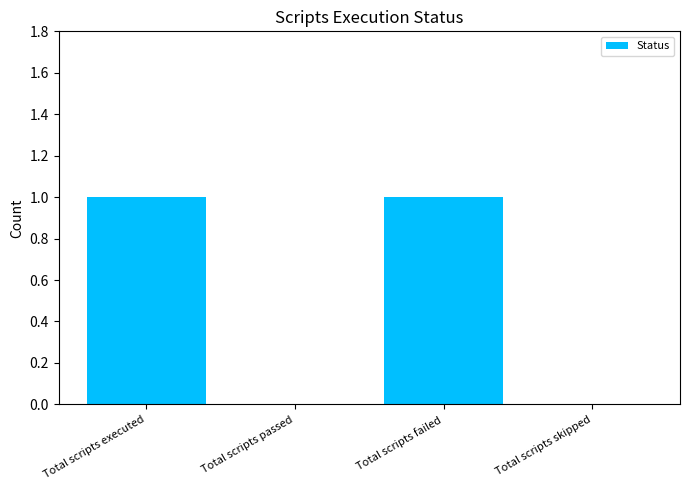

The value at Total scripts executed is 1. True or false?

True